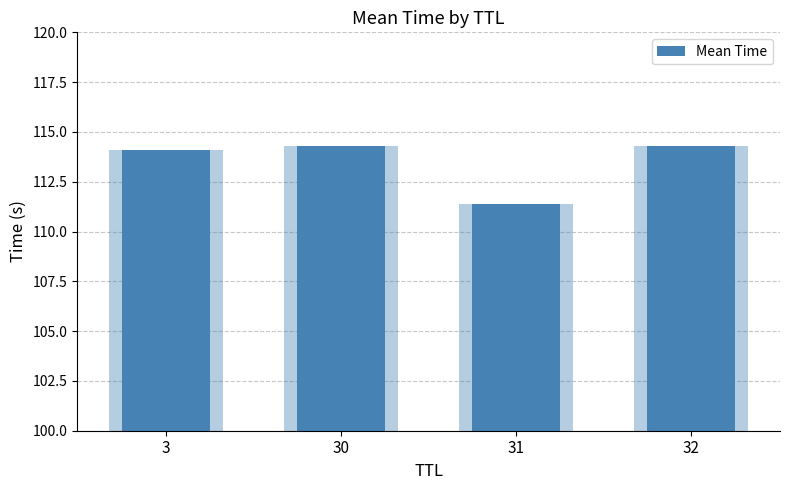

At which category does the chart reach its peak across all series?

32